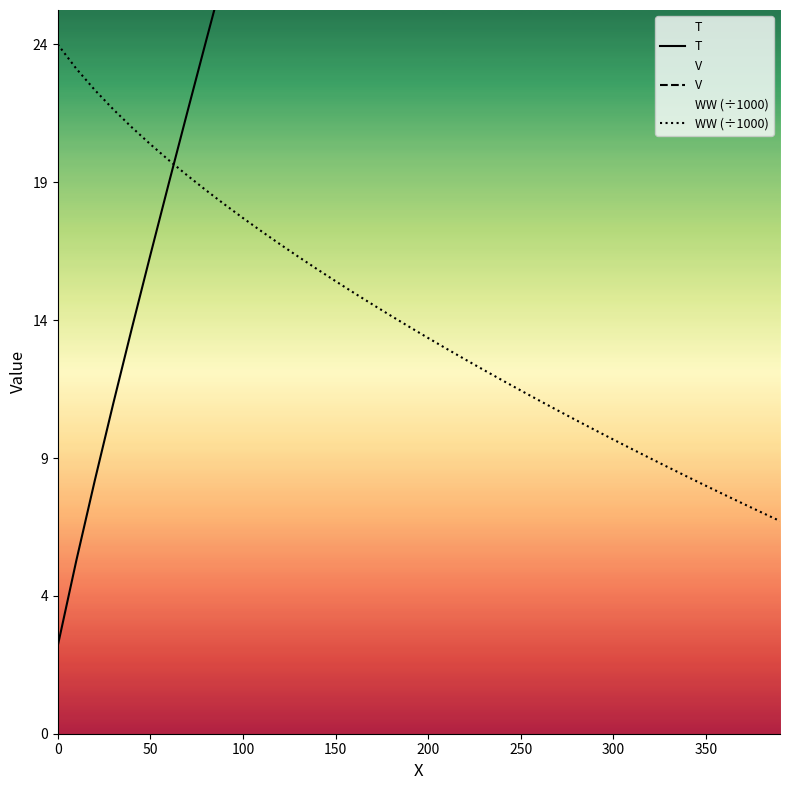

True or false: WW (÷1000) and V cross at least once.

False